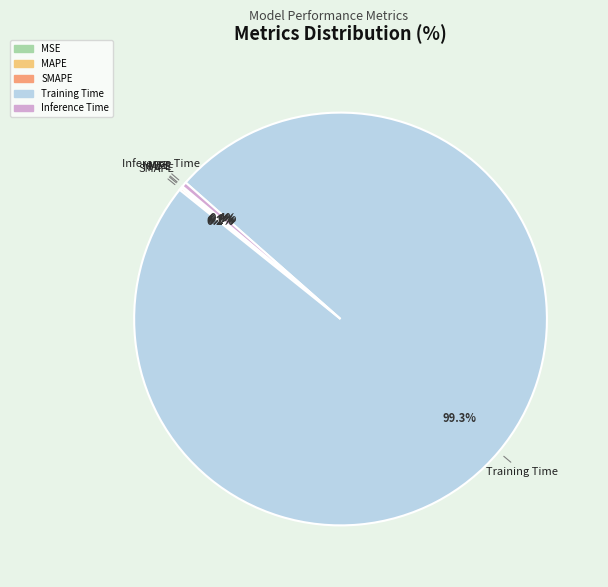

Which category accounts for the majority?

Training Time